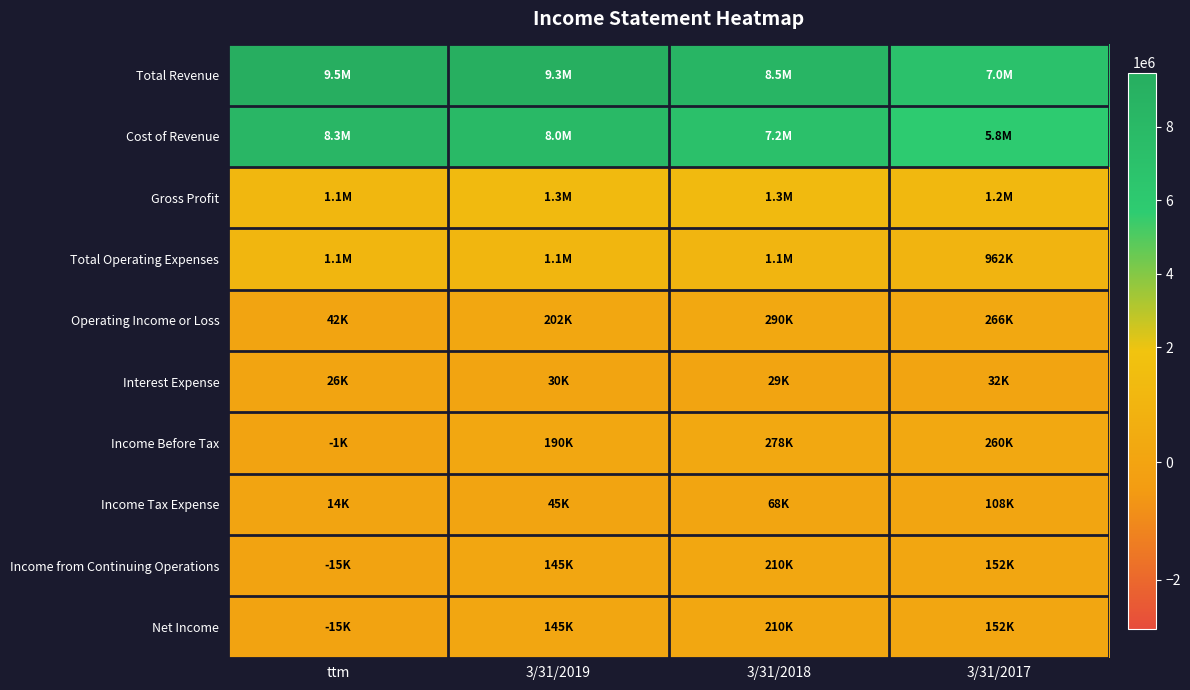

What is the greatest value displayed?

9477452